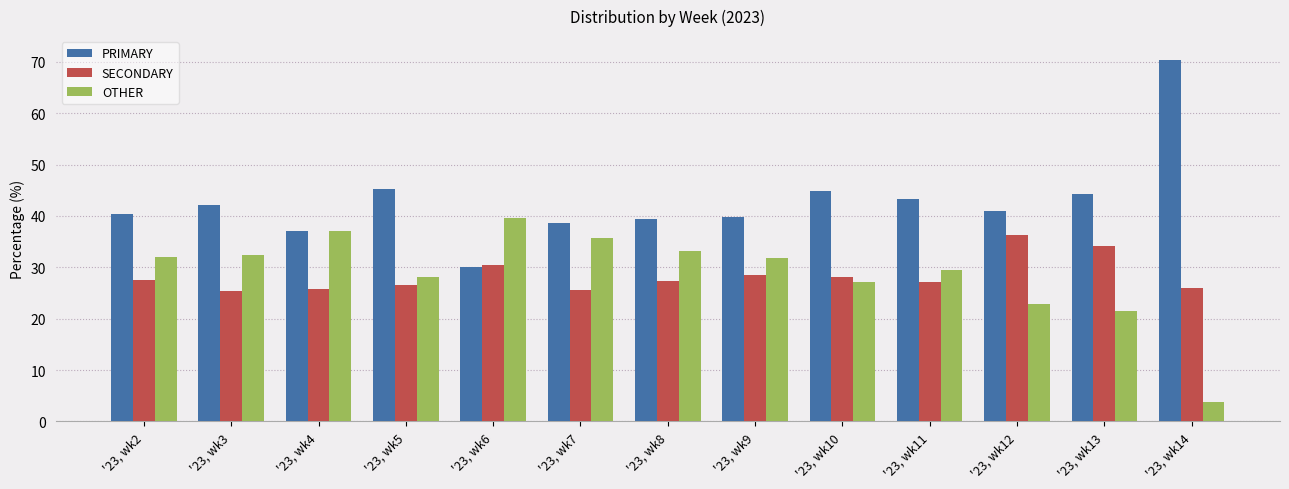

What is the difference between the OTHER values at '23, wk13 and '23, wk5?

6.7